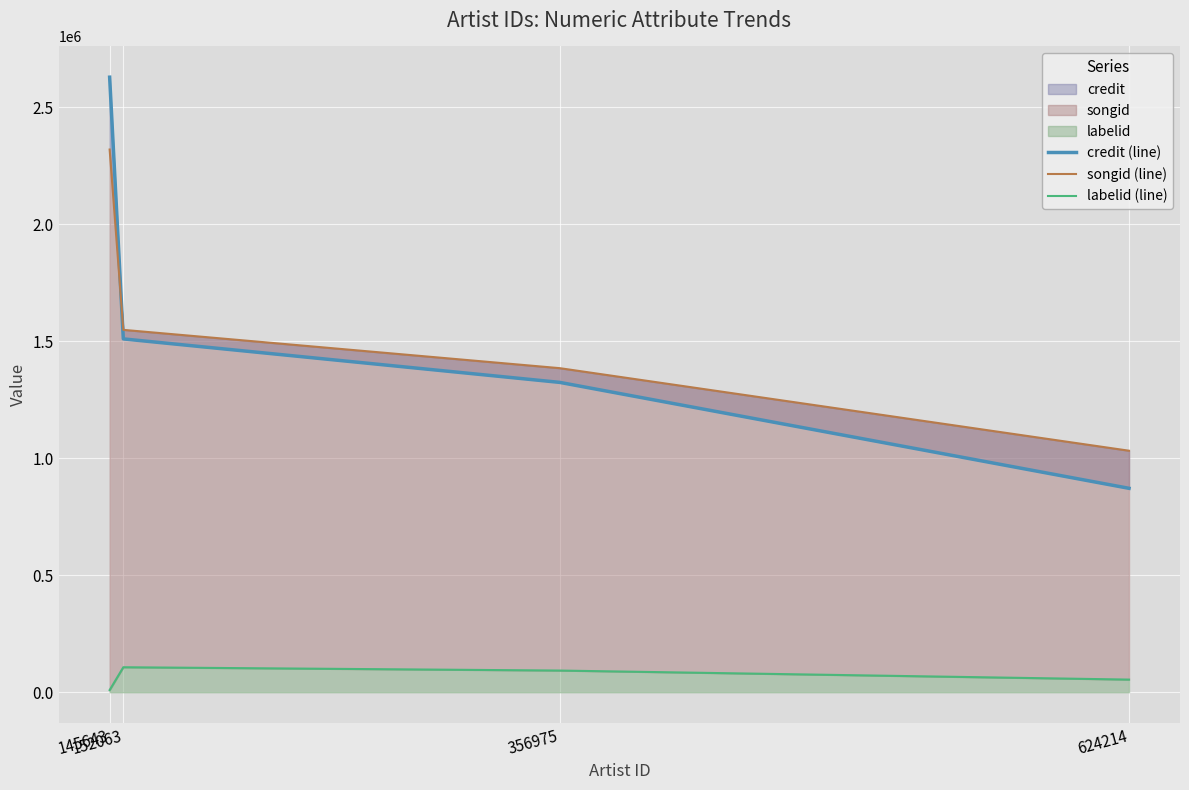

Reading left to right, list all the values displayed in this chart.

credit (line): 145643=2628653	152063=1510077	356975=1324222	624214=871482
songid (line): 145643=2319483	152063=1548794	356975=1384989	624214=1032159
labelid (line): 145643=9226	152063=106730	356975=92571	624214=53949